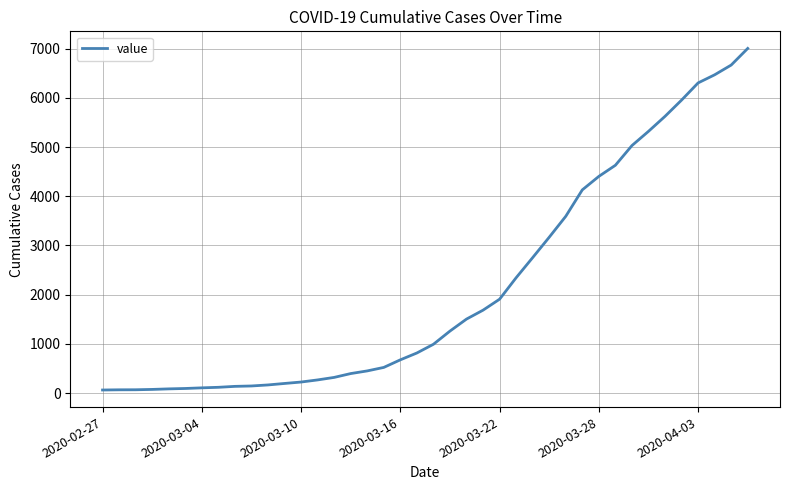

What is the maximum value shown in the chart?

7004